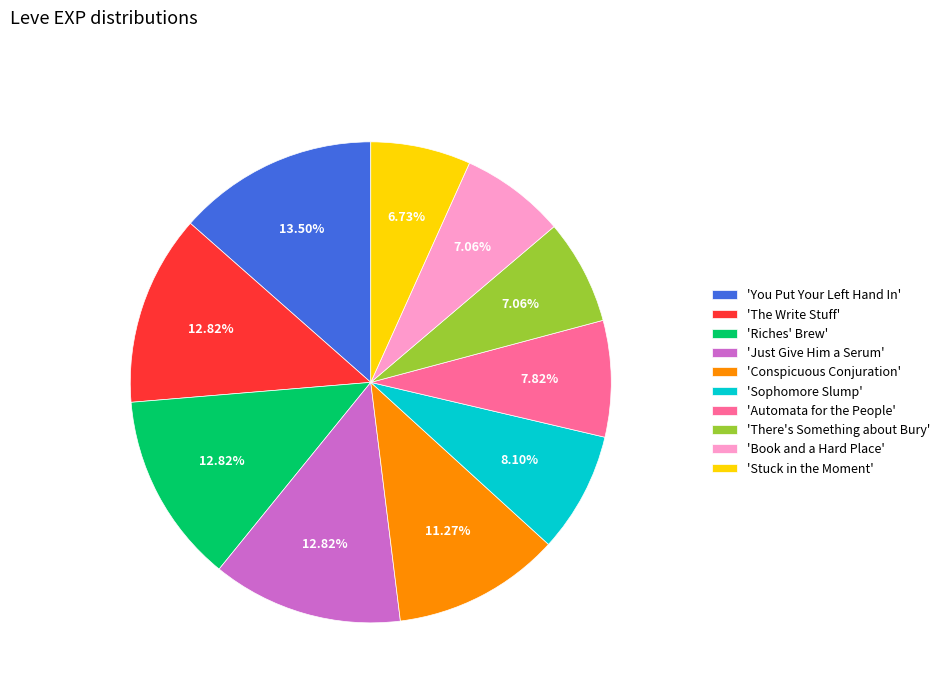

Does any single category account for the majority?

No